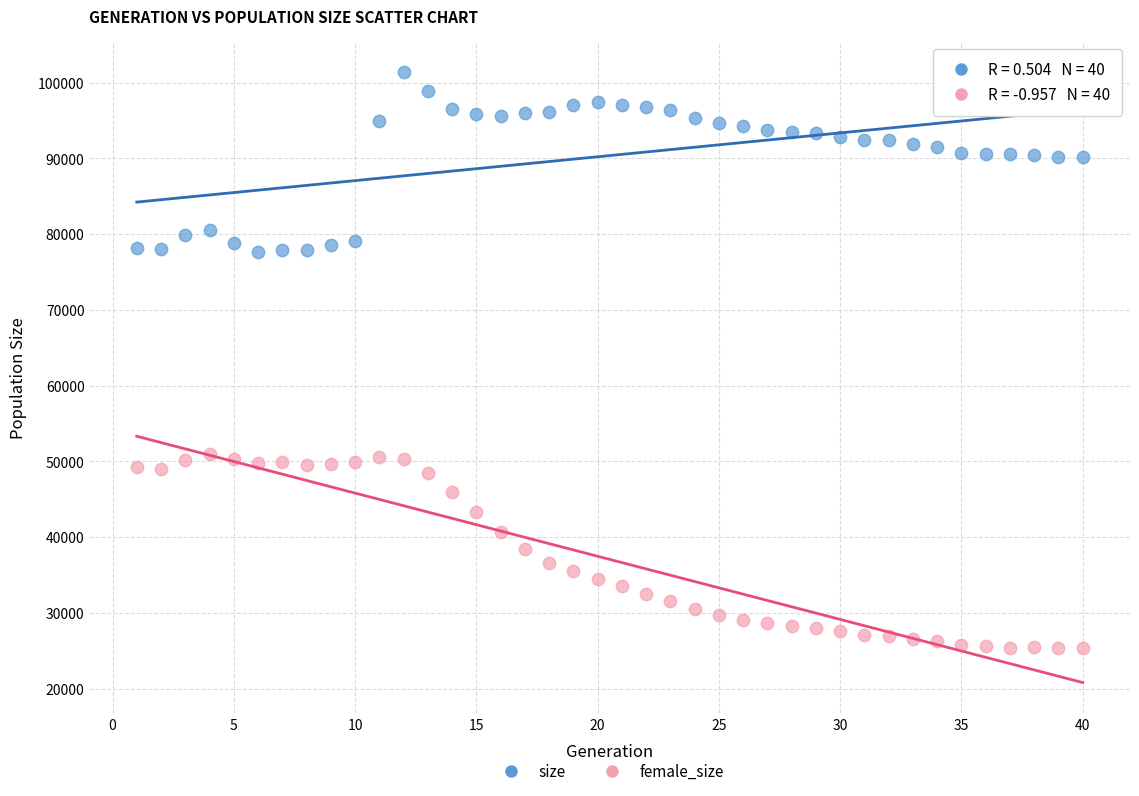

What is the X range (max minus min) for the scatter plot?

39